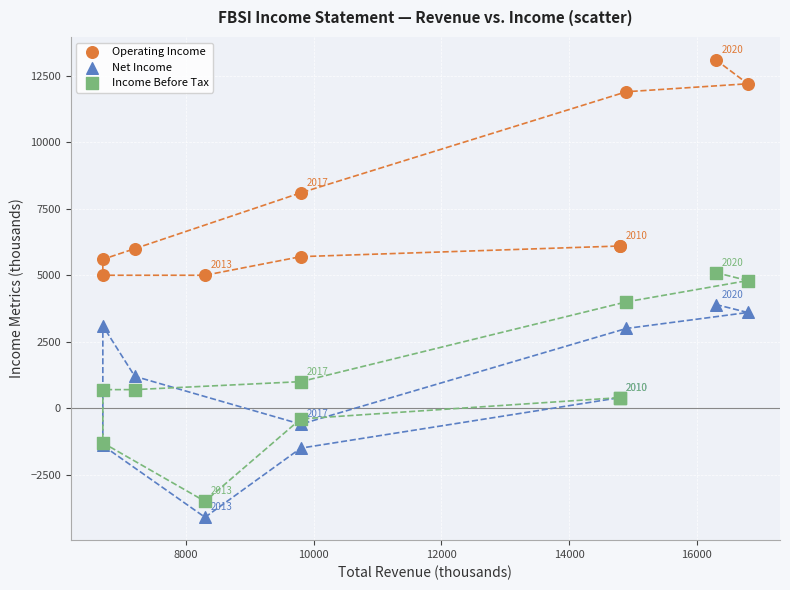

Which series contains the highest Y value?

Operating Income